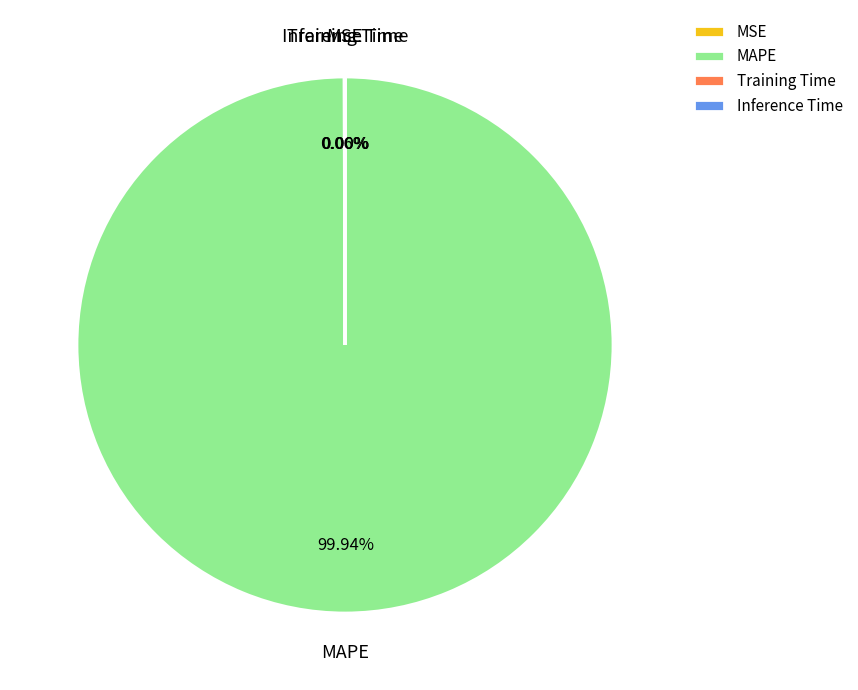

Which slice is the largest?

MAPE